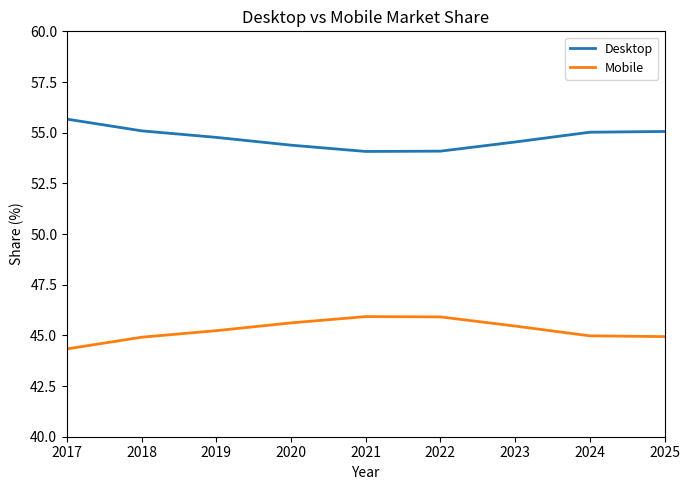

What is the sum of all Mobile values?

407.3